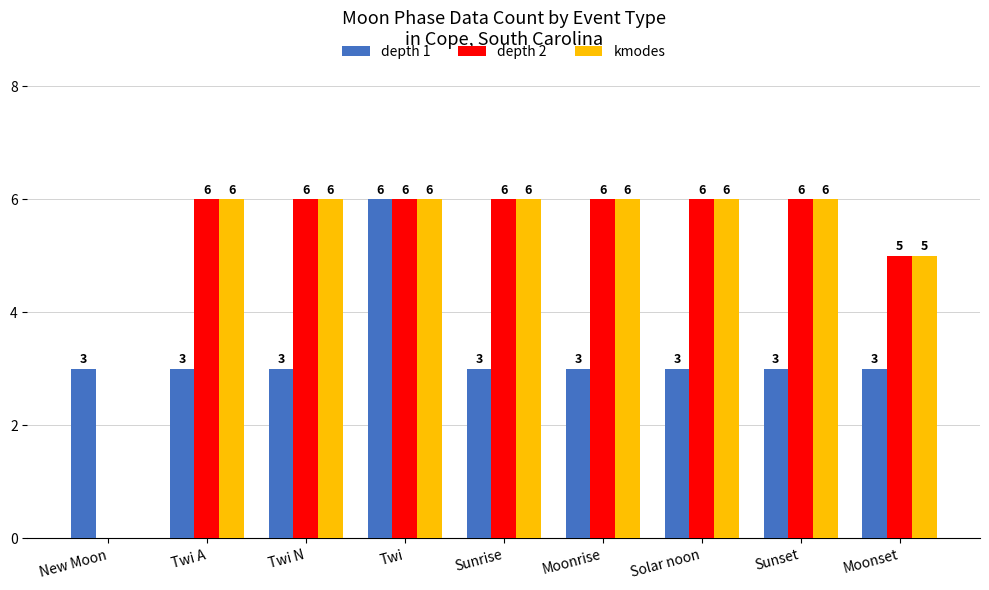

What is the maximum value shown in the chart?

6